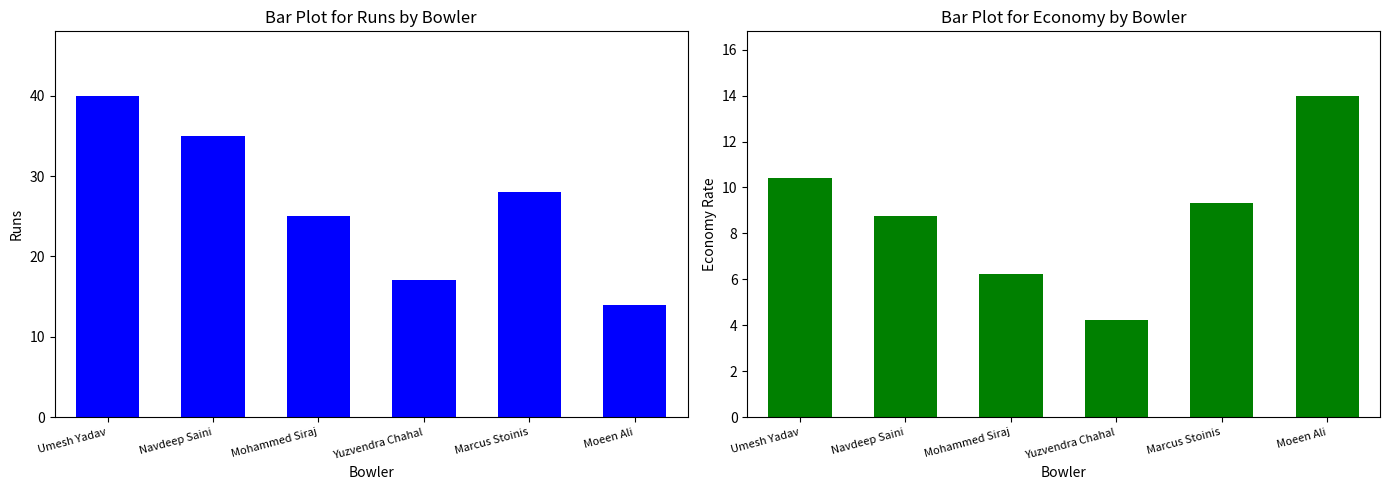

Between Marcus Stoinis and Moeen Ali, which series saw the biggest shift?

Runs